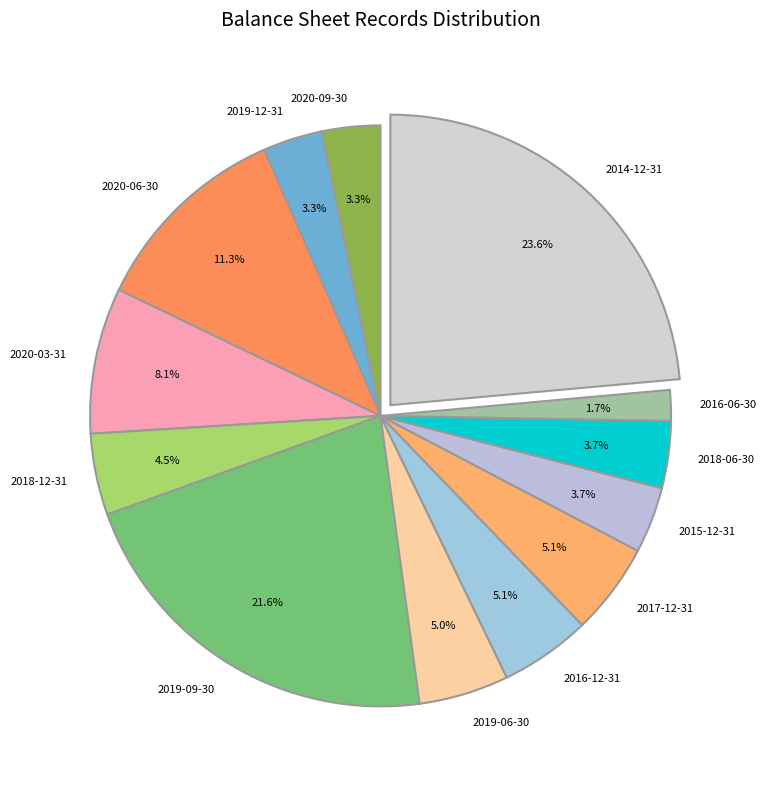

To the nearest percent, what is the difference between the largest and smallest slice percentages?

22%